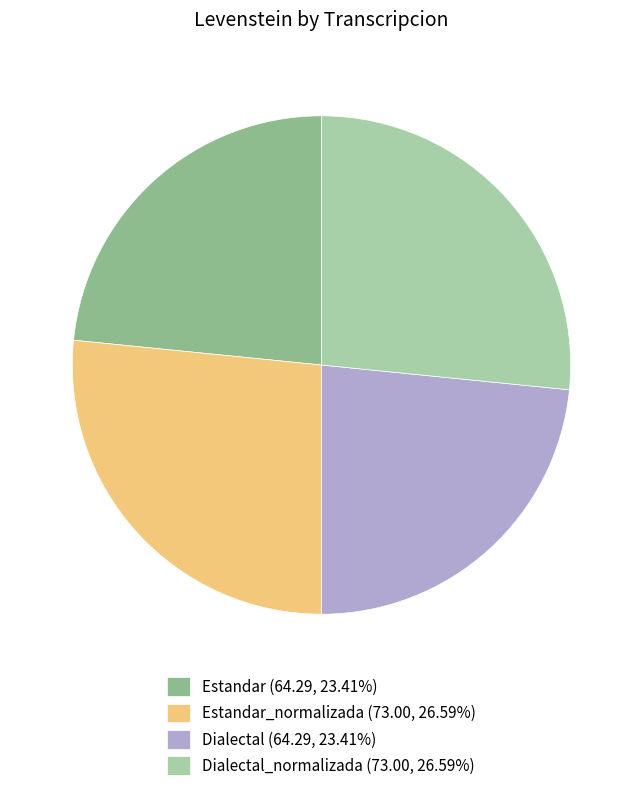

Count the number of slices in the pie.

4